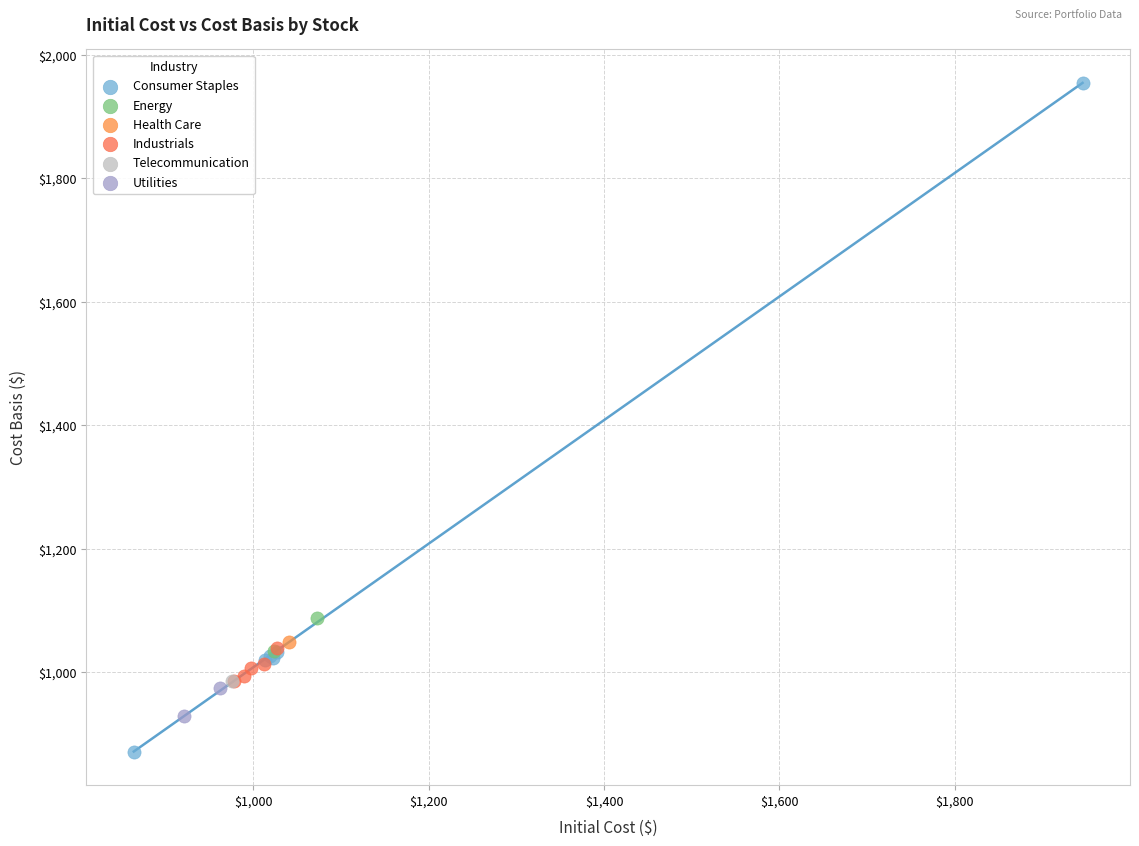

Which series reaches the maximum Y coordinate?

Consumer Staples